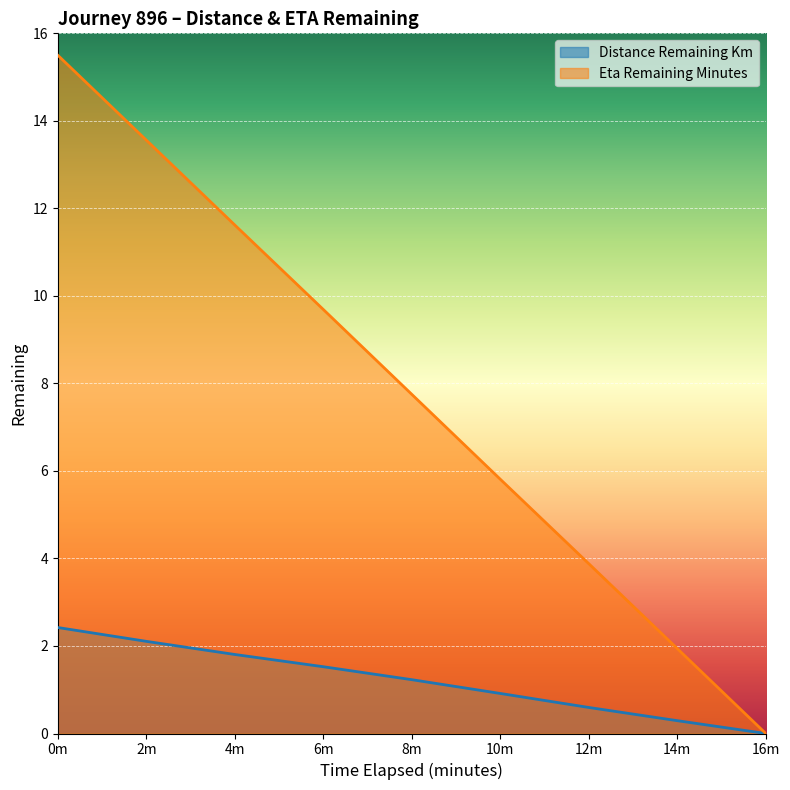

How many lines are shown in the chart?

2